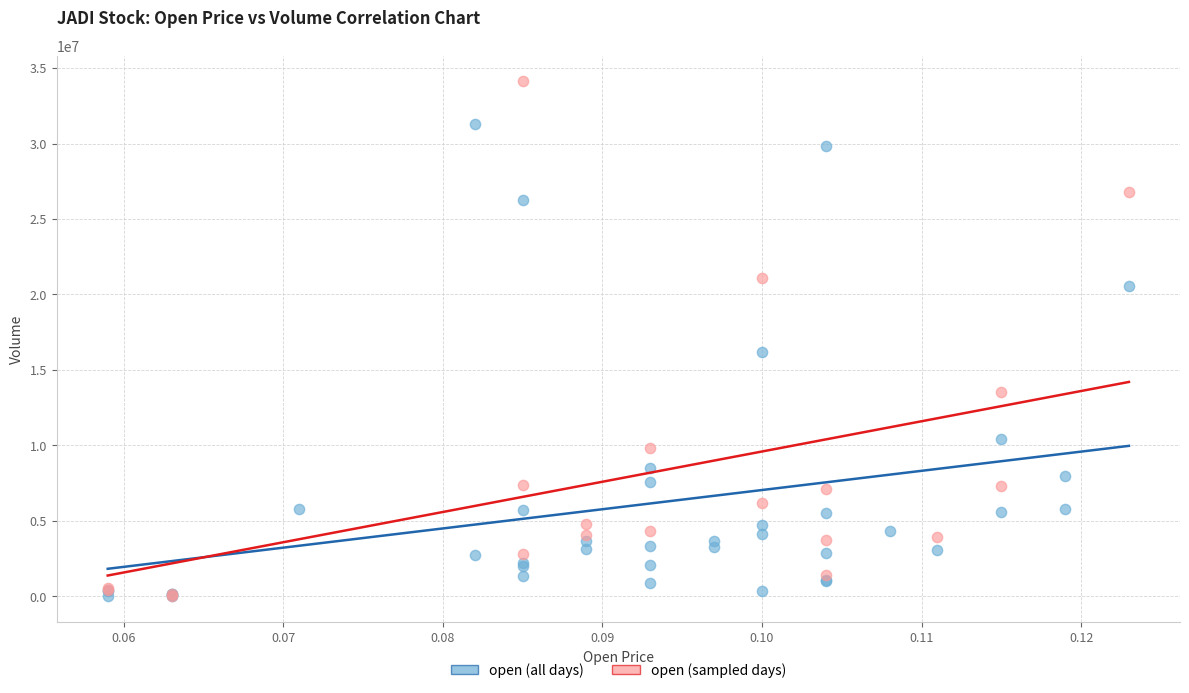

Which series contains the highest Y value?

open (sampled days)